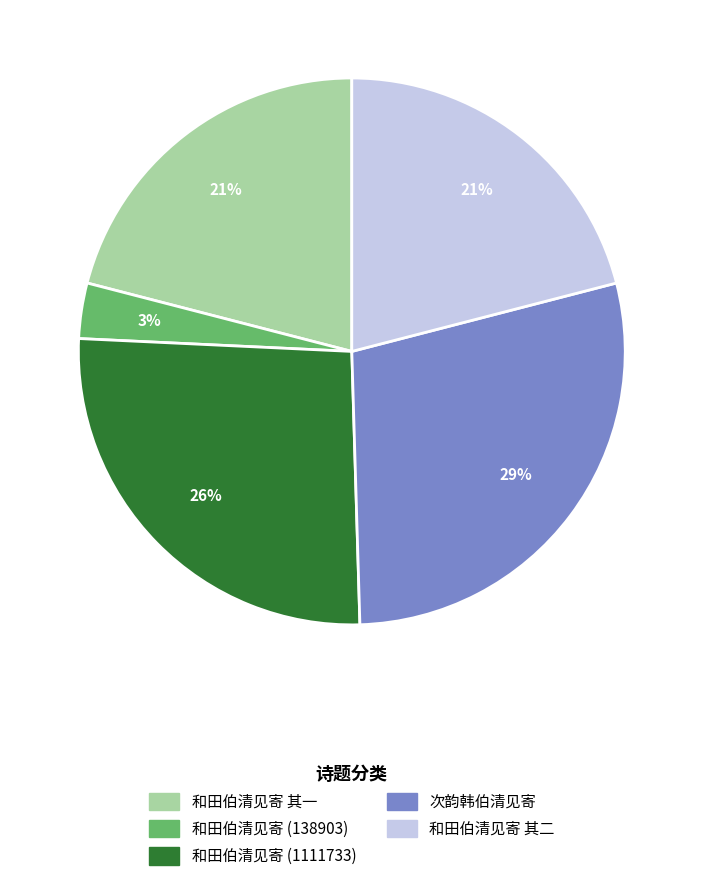

Is there a majority slice in this chart?

No